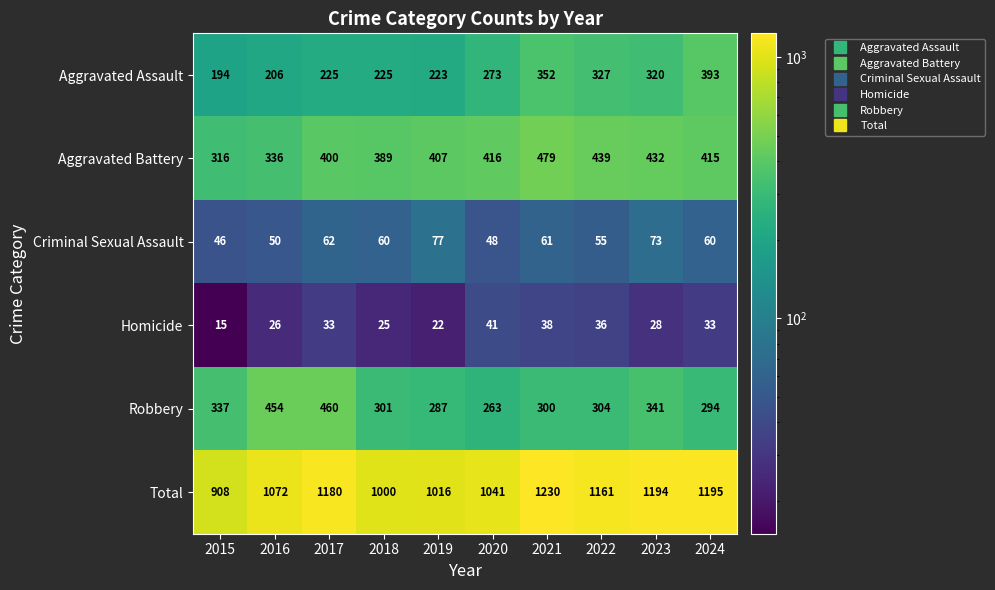

Rank the series at 2023 from lowest to highest value.

Homicide, Criminal Sexual Assault, Aggravated Assault, Robbery, Aggravated Battery, Total